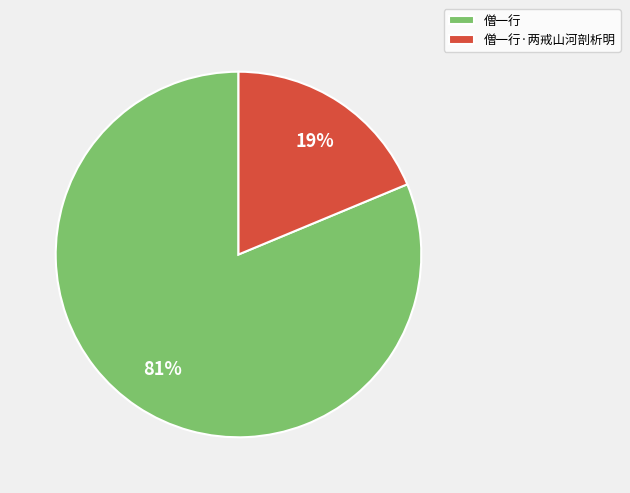

Is 僧一行 the majority of the pie?

Yes